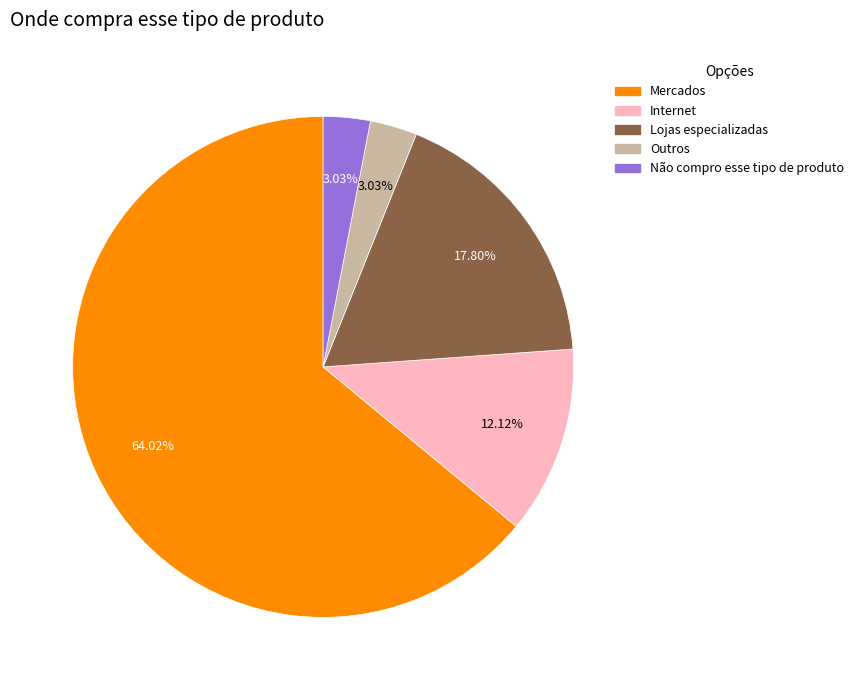

To the nearest percent, what is the difference between the Mercados and Outros slice percentages?

61%